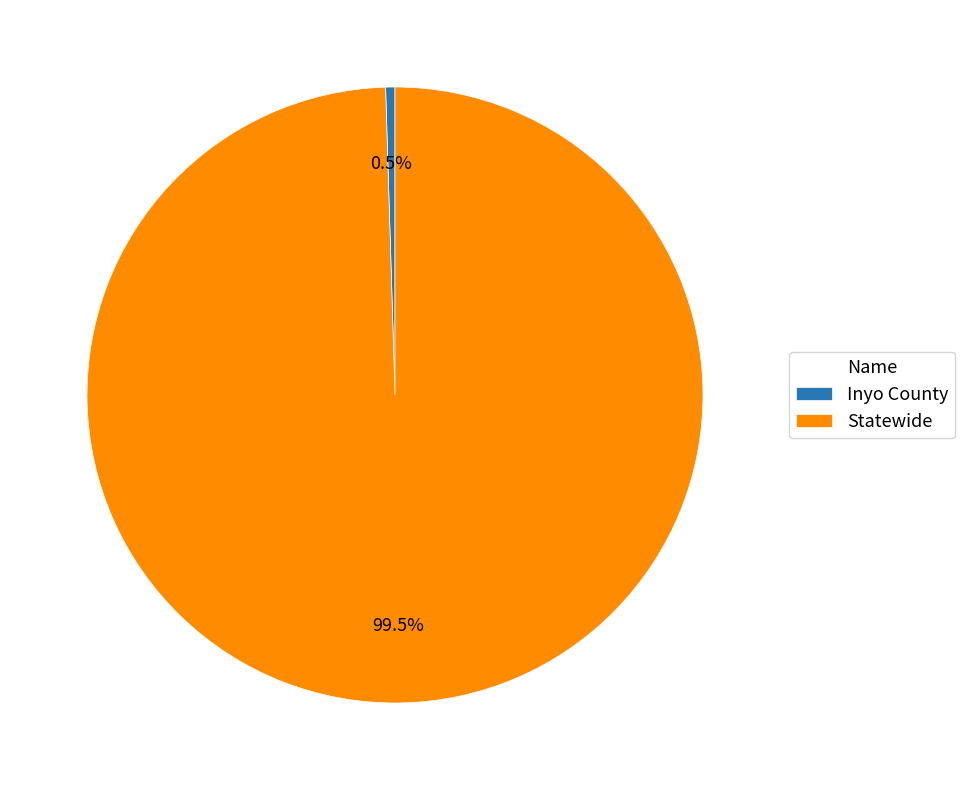

The Inyo County slice represents 7% of the pie. True or false?

False